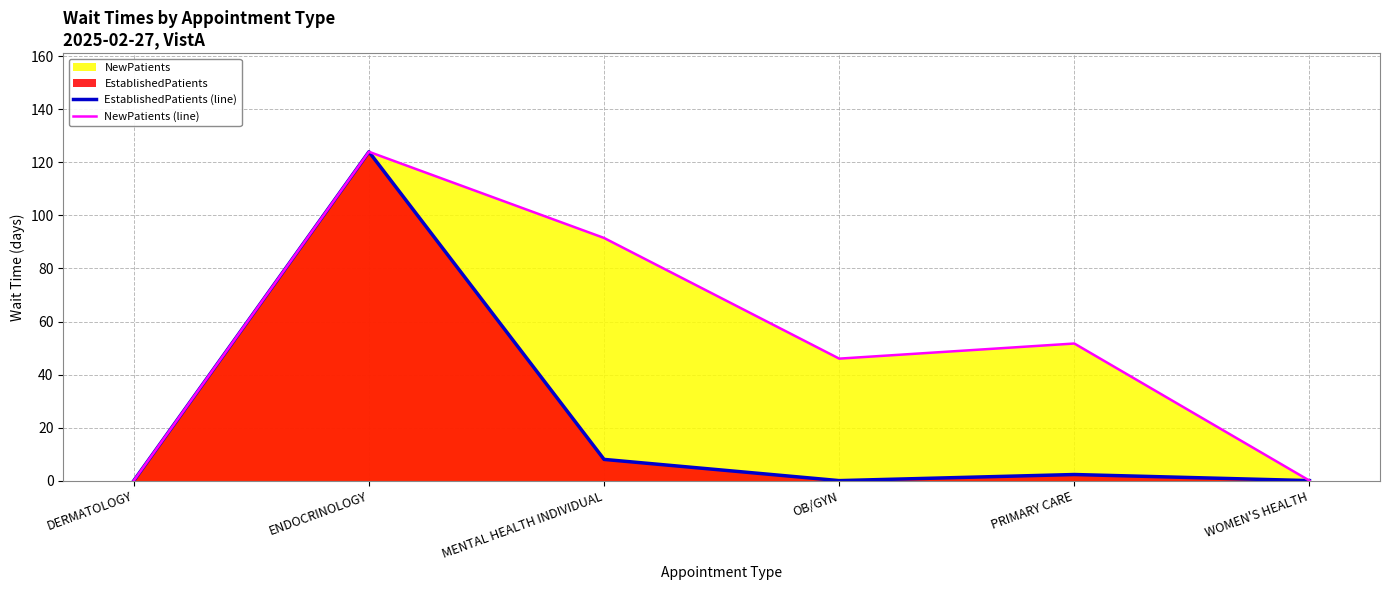

Which has a higher value, WOMEN'S HEALTH or PRIMARY CARE?

PRIMARY CARE